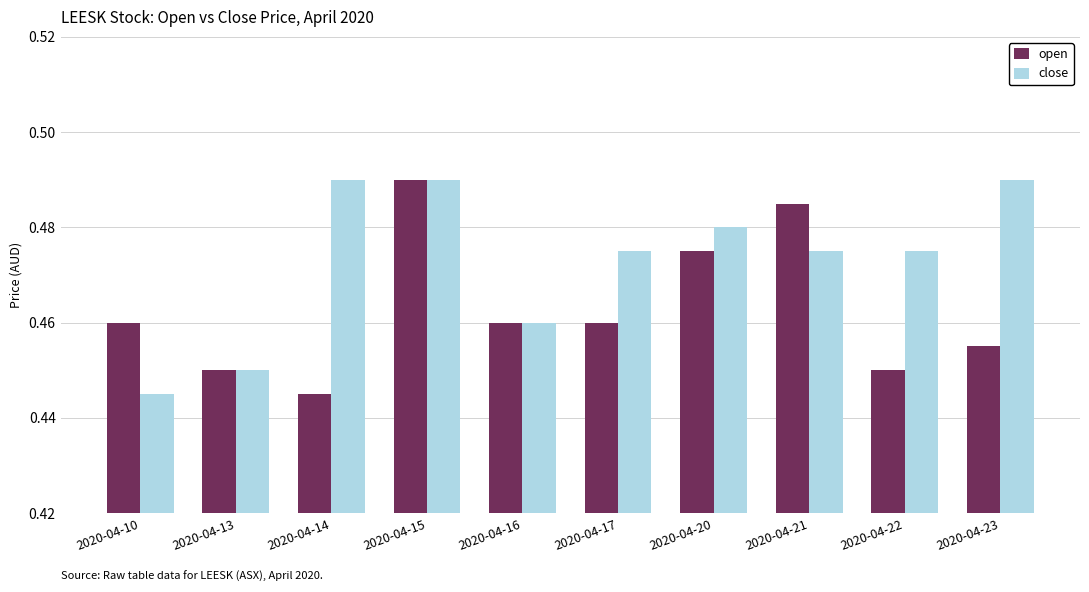

What is the sum of the open values at 2020-04-13 and 2020-04-15?

0.9